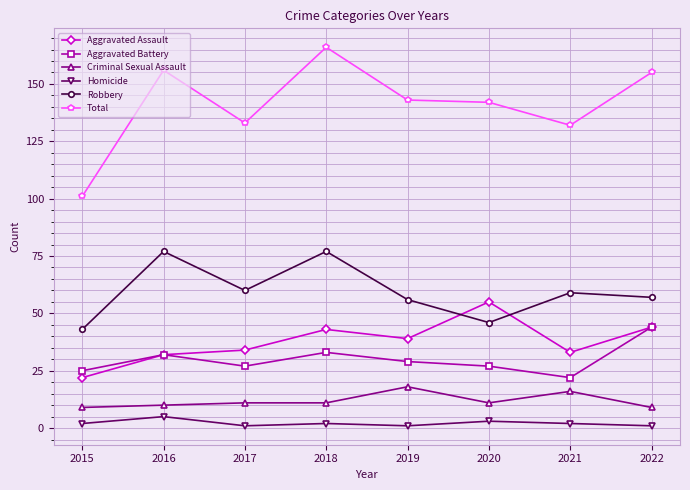

At which category is the sum across all series the highest?

2018